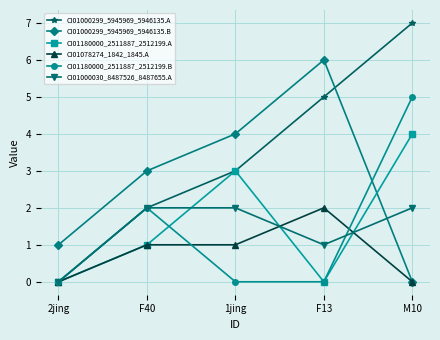

Where is the first local maximum for CI01000299_5945969_5946135.B?

F13